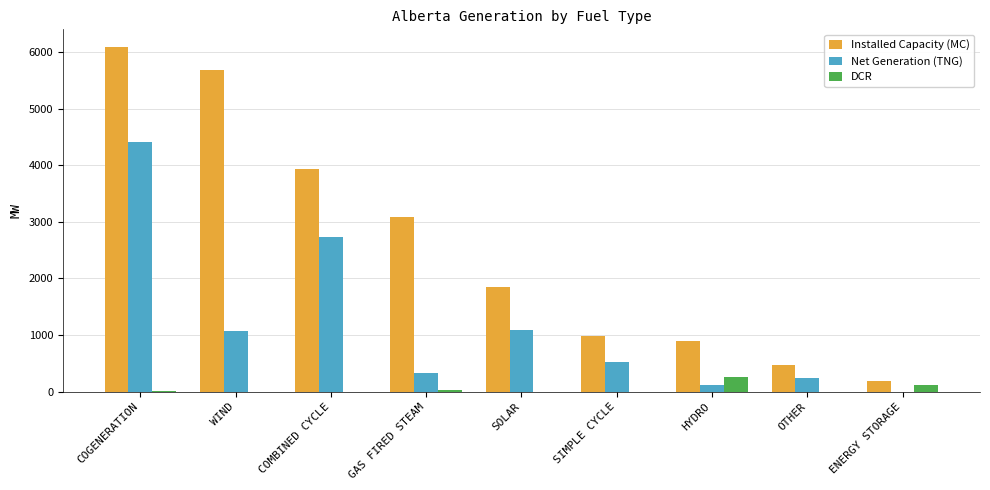

Which series has the largest total across all categories?

Installed Capacity (MC)